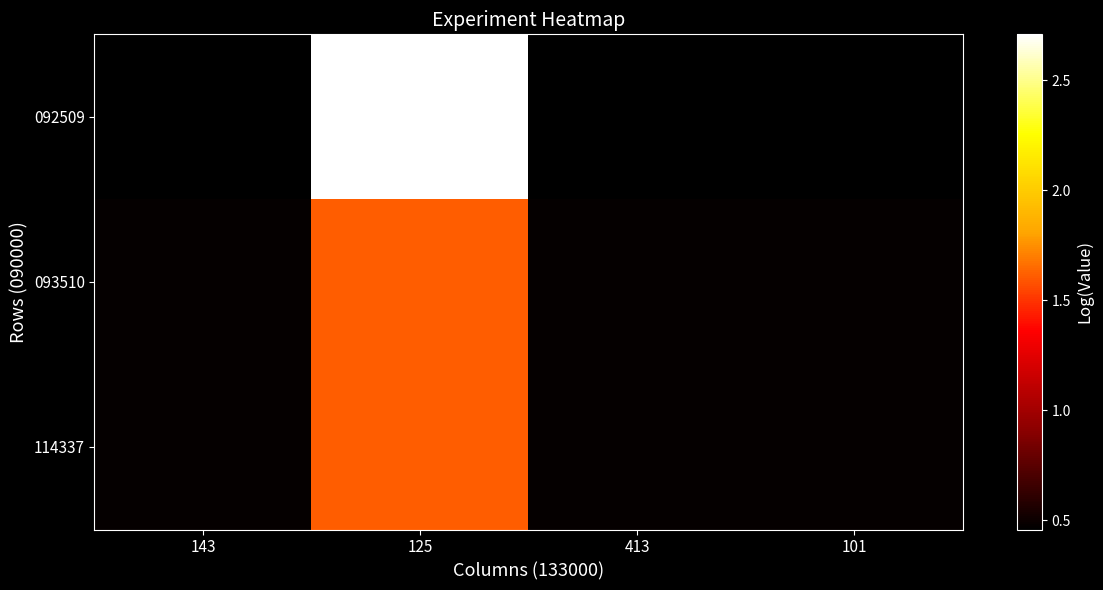

Which series changed the most between 413 and 101?

092509